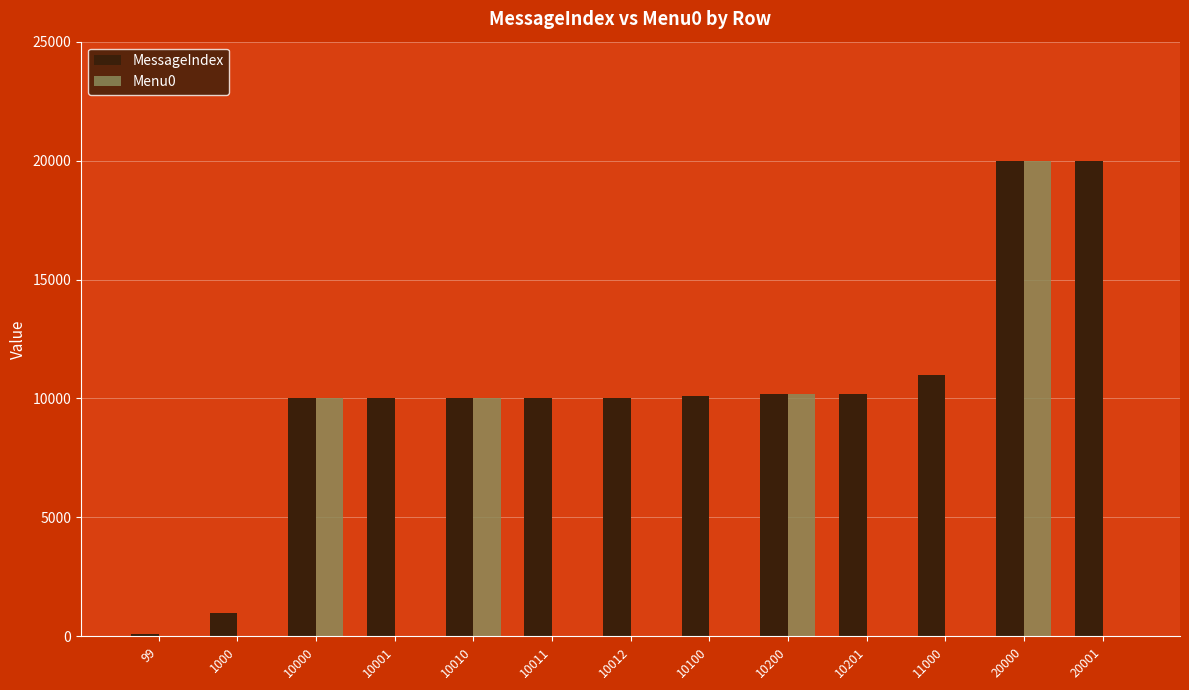

Which series has the largest total across all categories?

MessageIndex